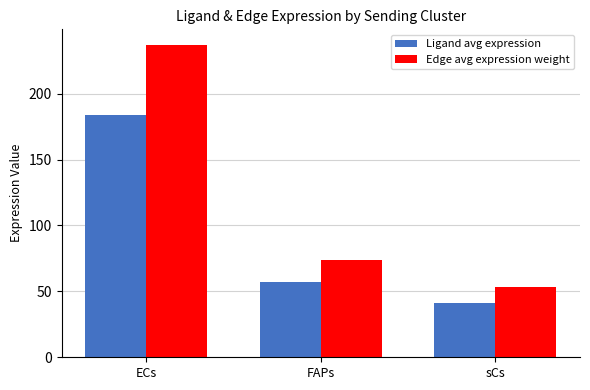

What is the total value across all series at sCs?

94.2